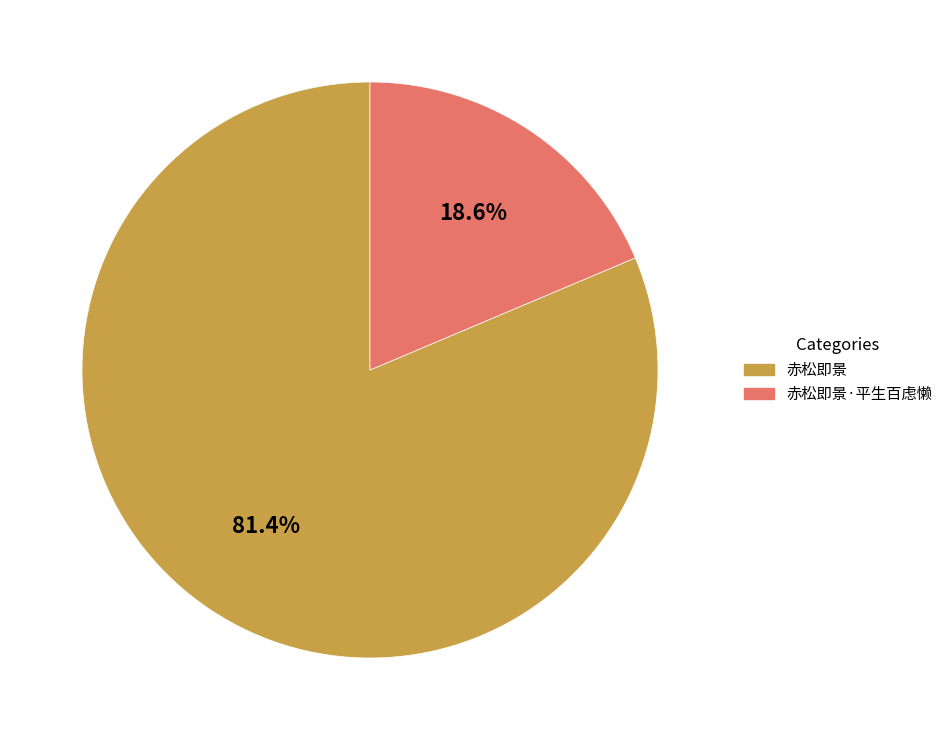

True or false: 赤松即景 accounts for 87% of the total.

False